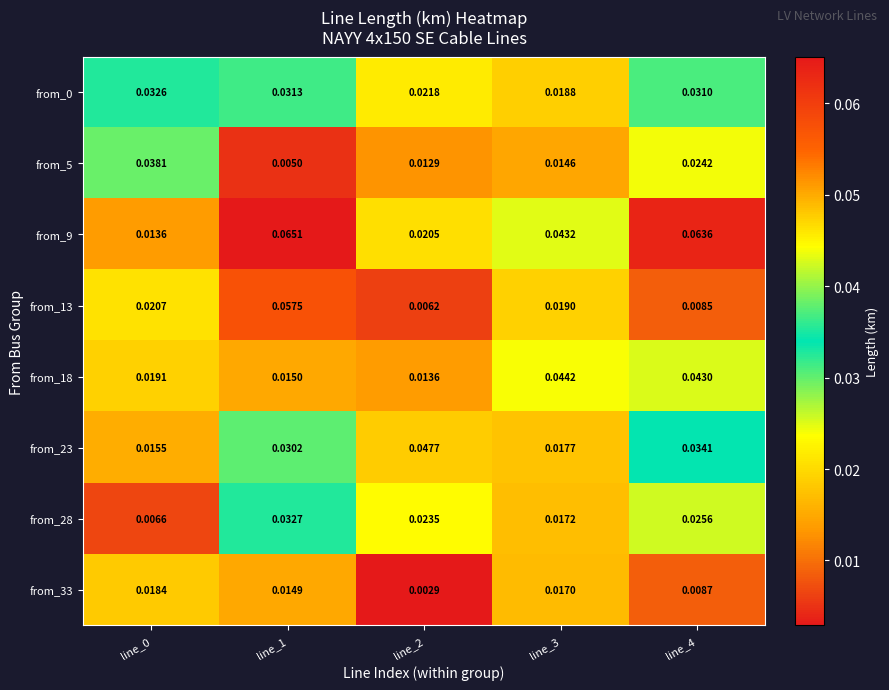

Reading right to left, transcribe all the data shown in this chart.

from_0: line_4=0.0	line_3=0.0	line_2=0.0	line_1=0.0	line_0=0.0
from_5: line_4=0.0	line_3=0.0	line_2=0.0	line_1=0.0	line_0=0.0
from_9: line_4=0.1	line_3=0.0	line_2=0.0	line_1=0.1	line_0=0.0
from_13: line_4=0.0	line_3=0.0	line_2=0.0	line_1=0.1	line_0=0.0
from_18: line_4=0.0	line_3=0.0	line_2=0.0	line_1=0.0	line_0=0.0
from_23: line_4=0.0	line_3=0.0	line_2=0.0	line_1=0.0	line_0=0.0
from_28: line_4=0.0	line_3=0.0	line_2=0.0	line_1=0.0	line_0=0.0
from_33: line_4=0.0	line_3=0.0	line_2=0.0	line_1=0.0	line_0=0.0